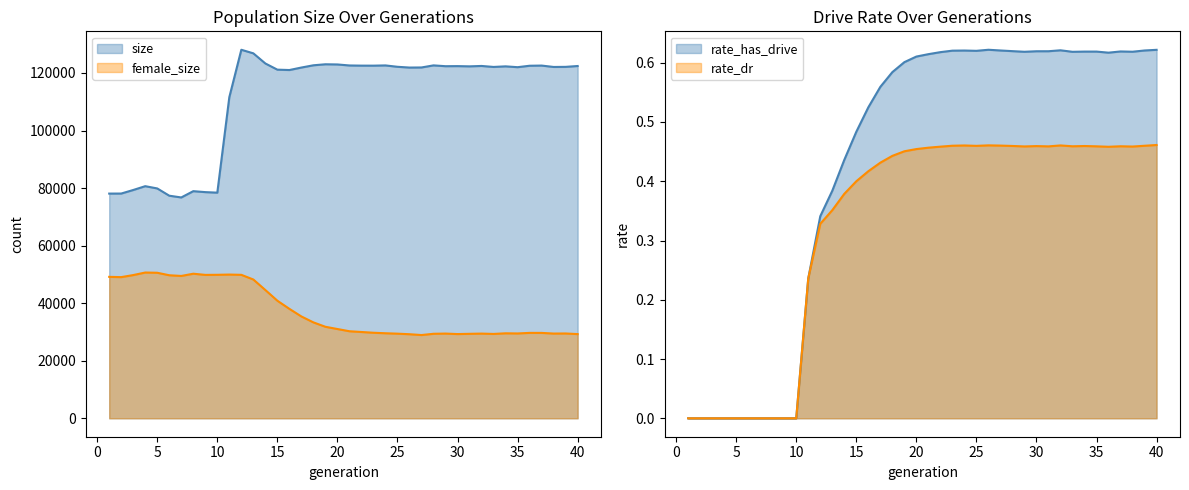

How many data points does each series have?

40